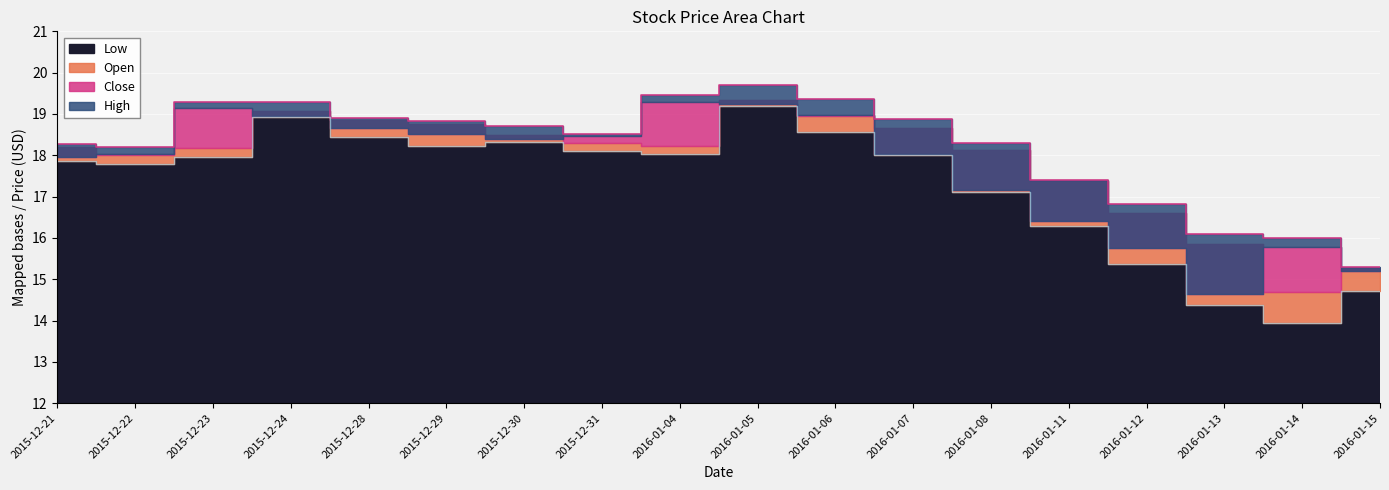

Which has a higher value, 2016-01-14 or 2015-12-28?

2015-12-28